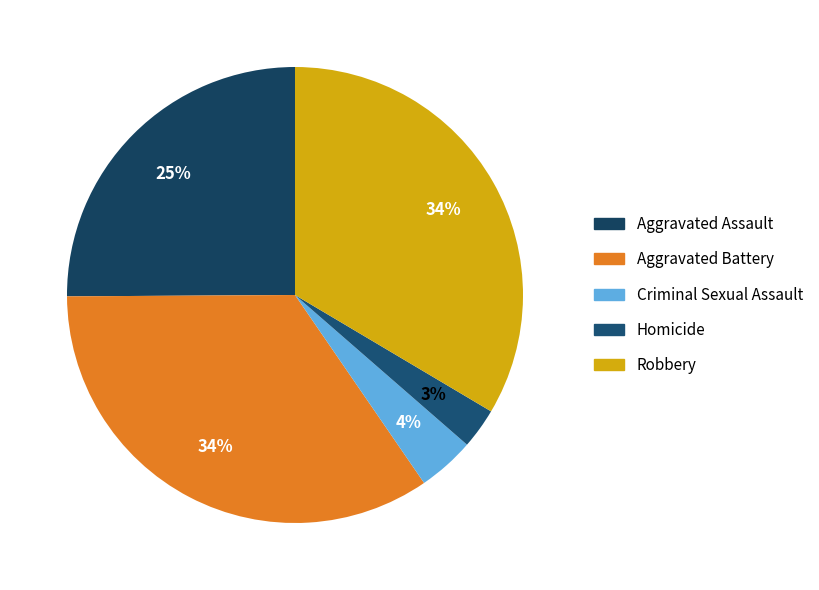

To the nearest percent, what is the difference between the Aggravated Battery and Criminal Sexual Assault slice percentages?

30%